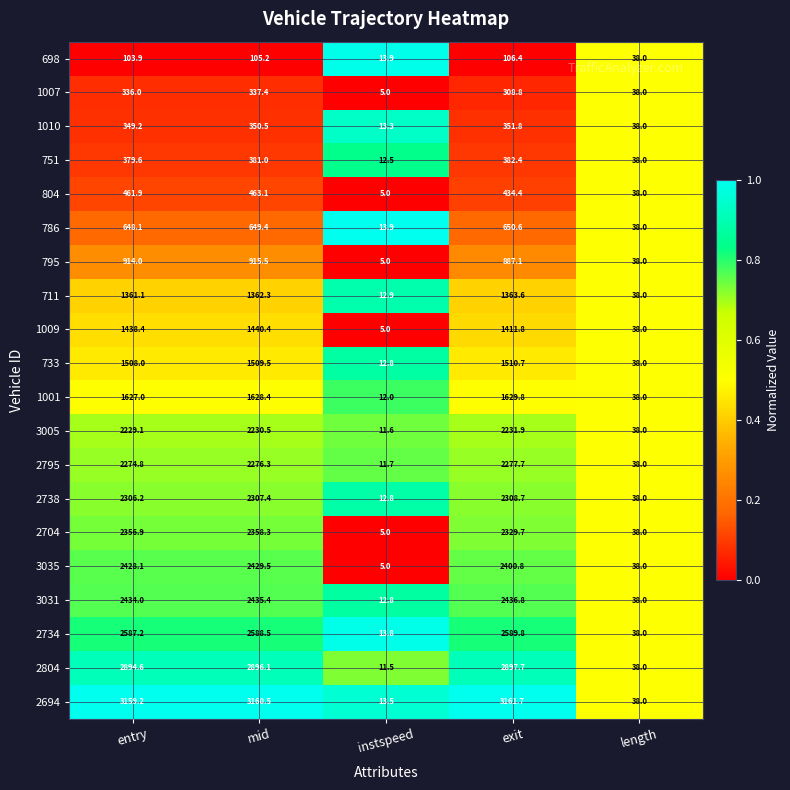

List the series in order of their peak value, lowest first.

698, 1007, 1010, 751, 804, 786, 795, 711, 1009, 733, 1001, 3005, 2795, 2738, 2704, 3035, 3031, 2734, 2804, 2694